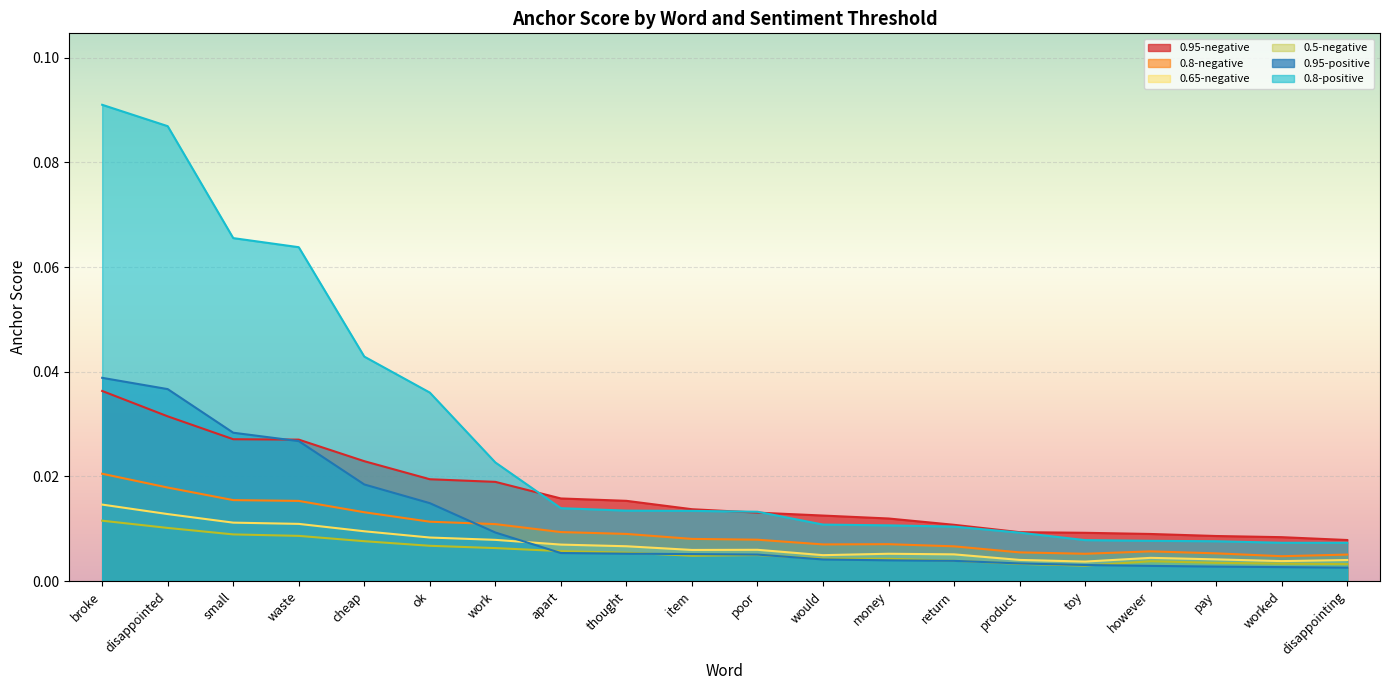

What is the label of the 1st point from the right?

disappointing